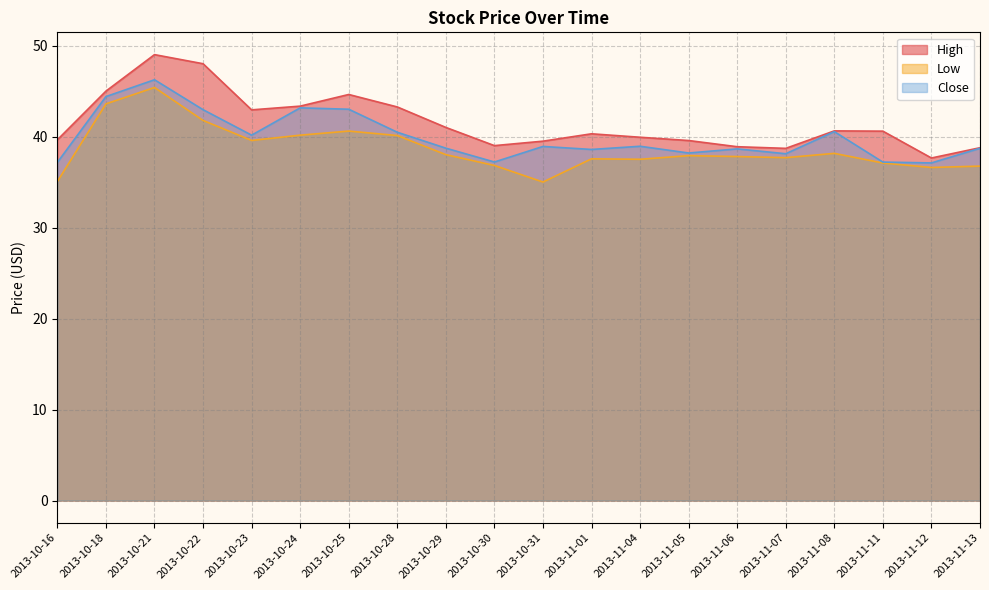

True or false: High has more than 1 points higher than both neighbors.

True